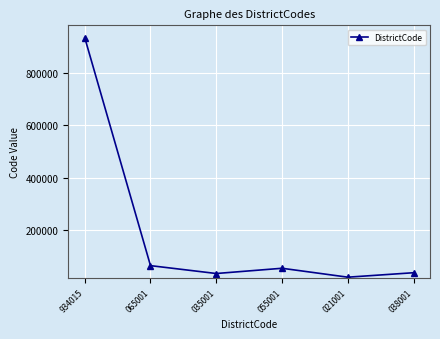

What is the label of the 5th point from the left?

021001